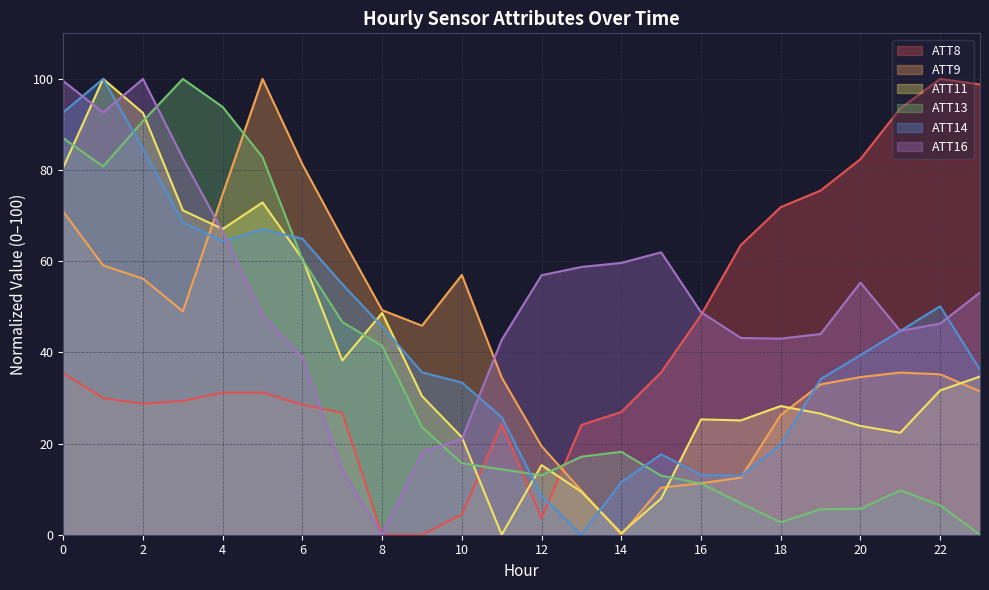

What is the greatest value displayed?

100.0